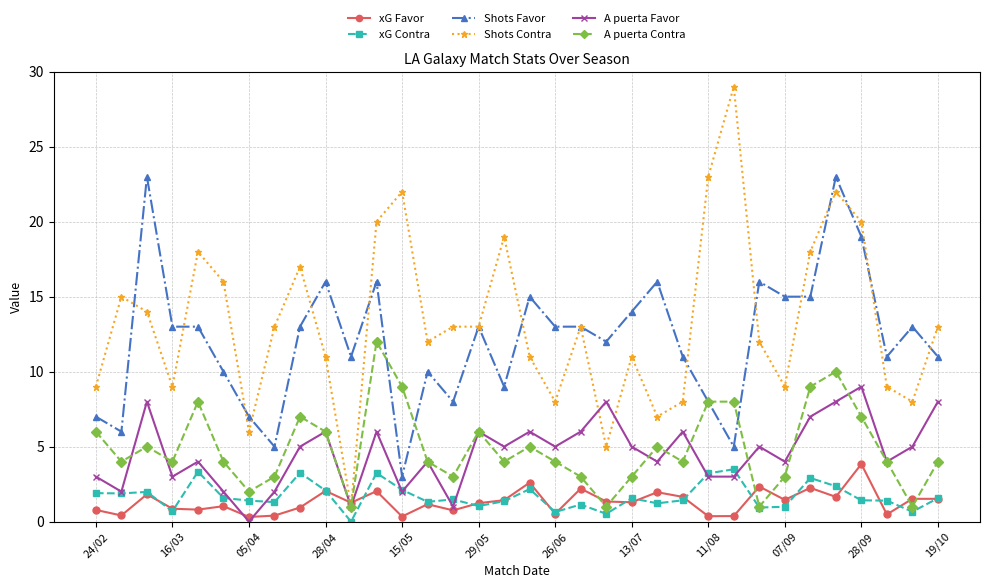

Which series has the largest total across all categories?

Shots Contra